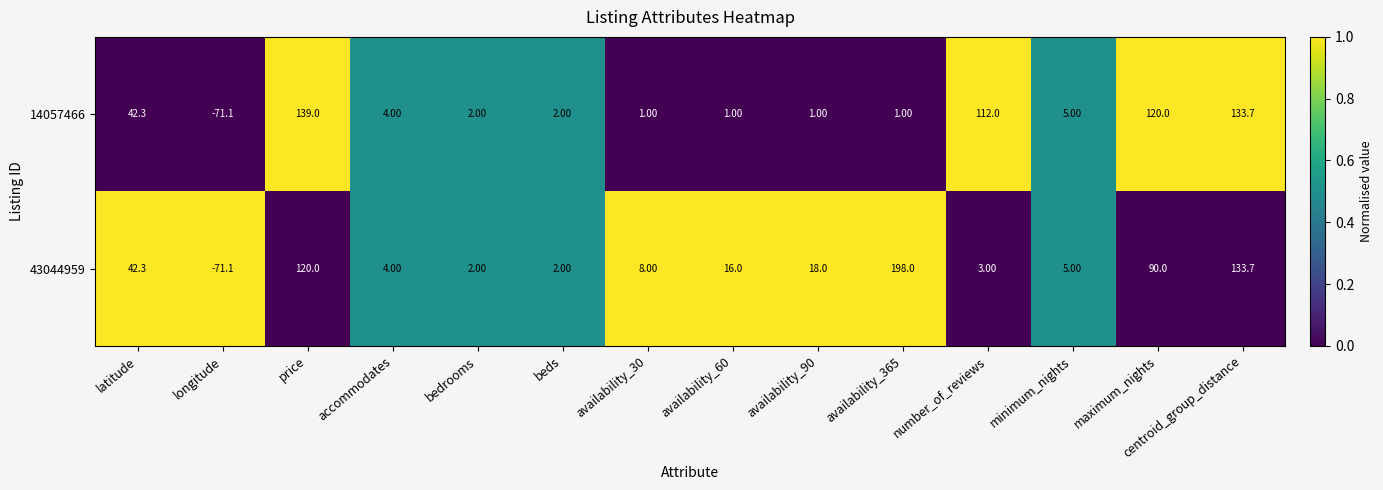

At which category is the sum across all series the highest?

centroid_group_distance